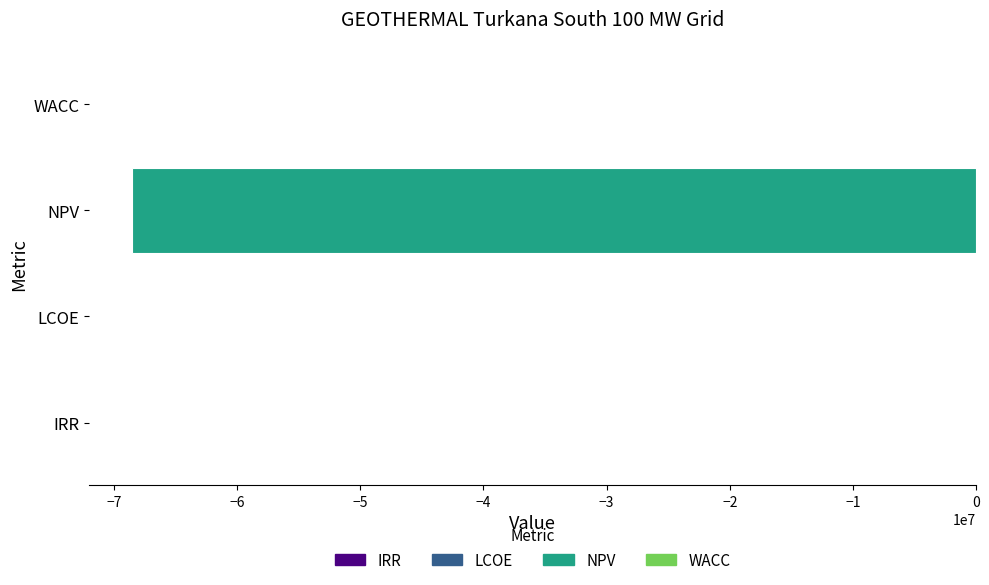

Which has a higher value, NPV or IRR?

IRR